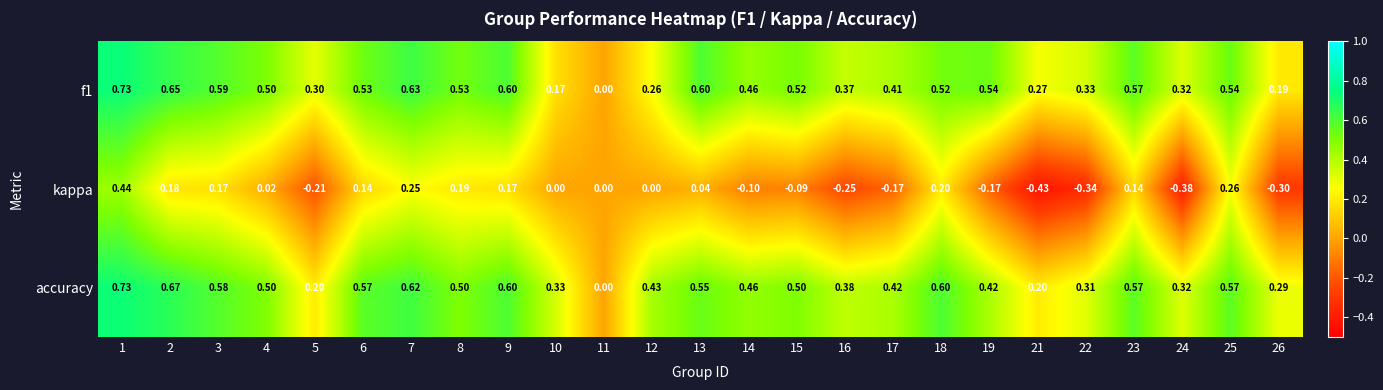

Is the value of kappa at 23 greater than the value of accuracy at 3?

No